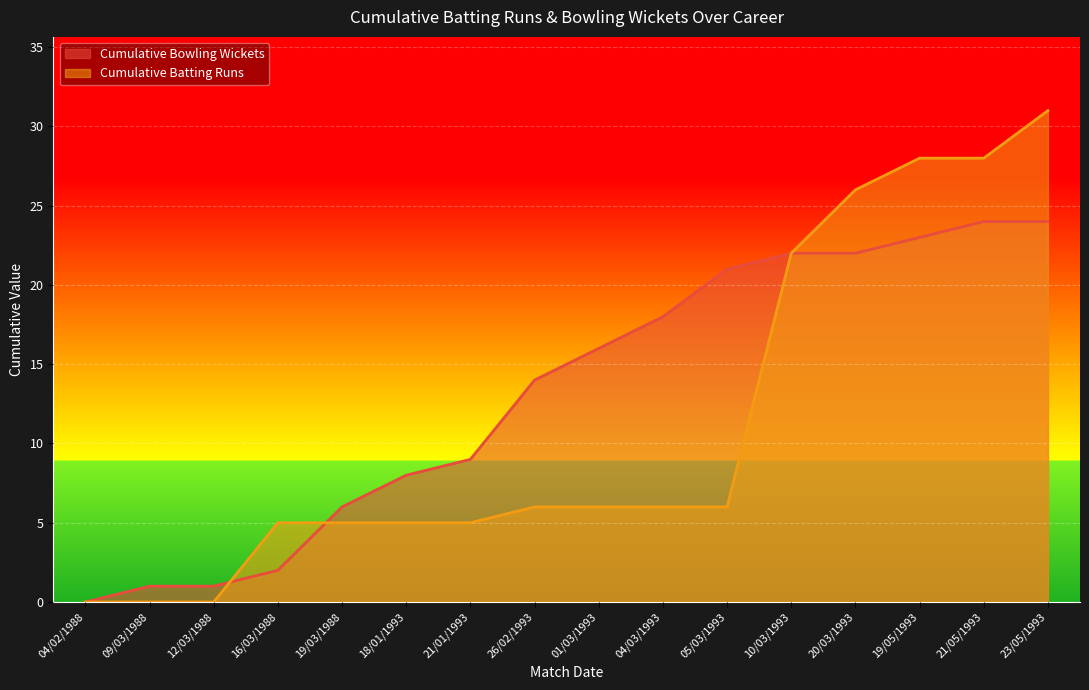

Which series has the widest spread of values?

Cumulative Batting Runs